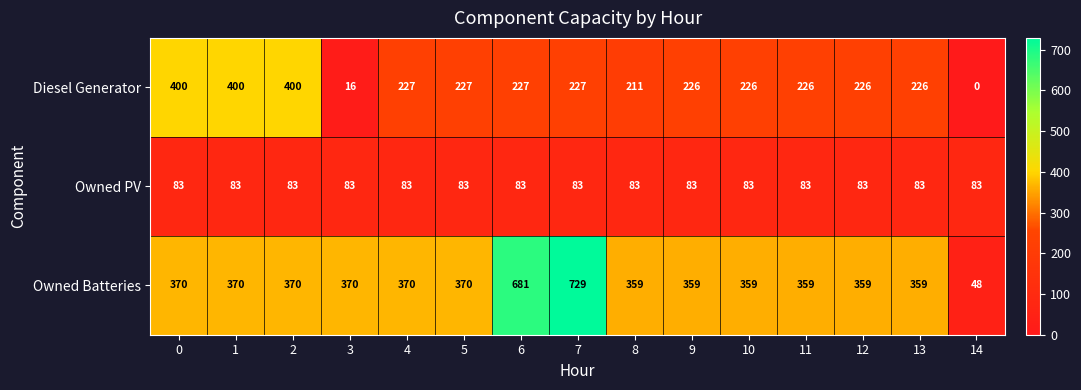

Count the number of categories in the chart.

15